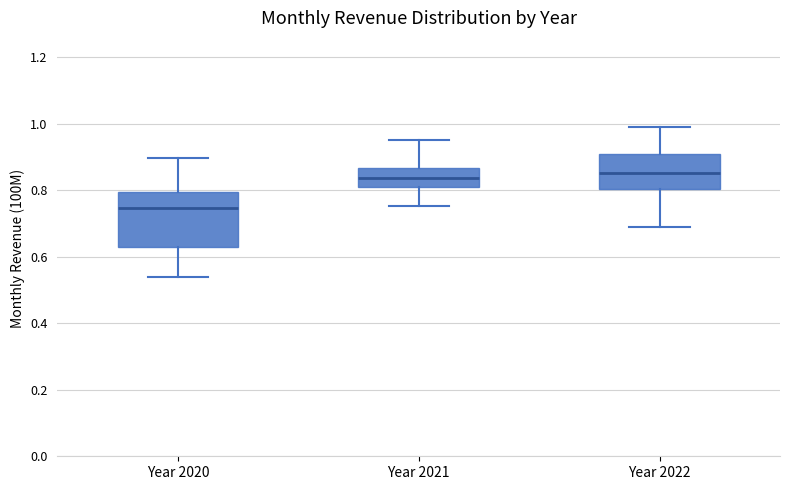

Reading left to right, read every box against the y-axis: the position of its median line, the range the box covers, and the ends of its whiskers. The values are not printed on the chart, so give them approximately, as read against the axis.

Year 2020: median 0.74, box 0.62 to 0.80, whiskers 0.54 to 0.90
Year 2021: median 0.84, box 0.82 to 0.86, whiskers 0.76 to 0.96
Year 2022: median 0.86, box 0.80 to 0.90, whiskers 0.70 to 0.98